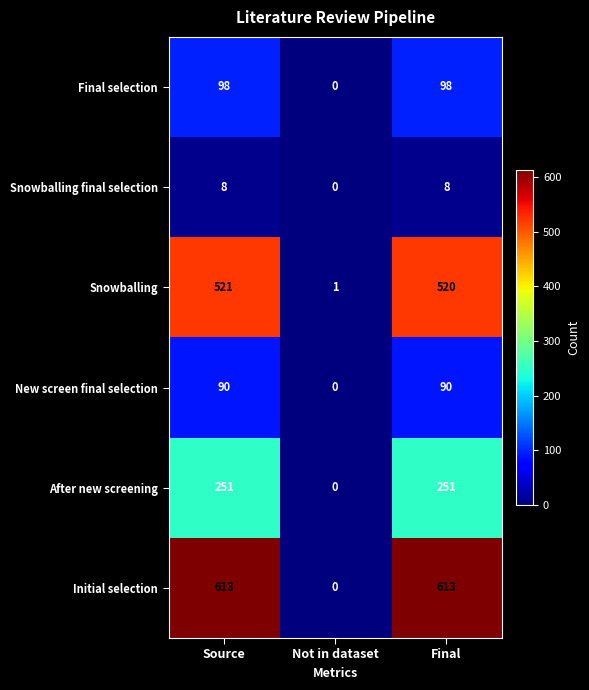

What is the average value of the After new screening series?

167